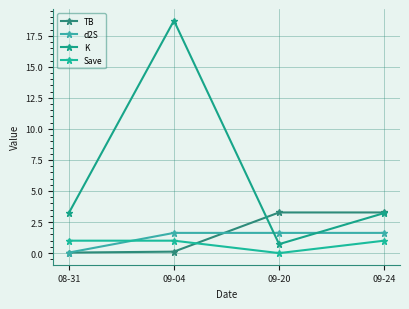

Which label corresponds to the smallest value in the chart?

09-20